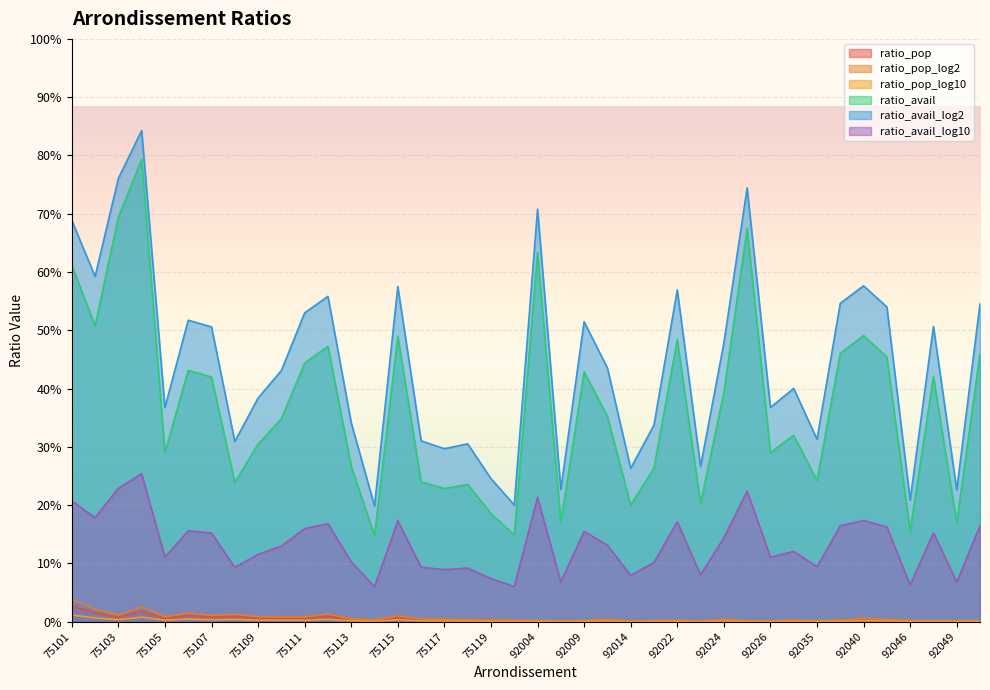

What is the total value across all series at 75107?

1.1